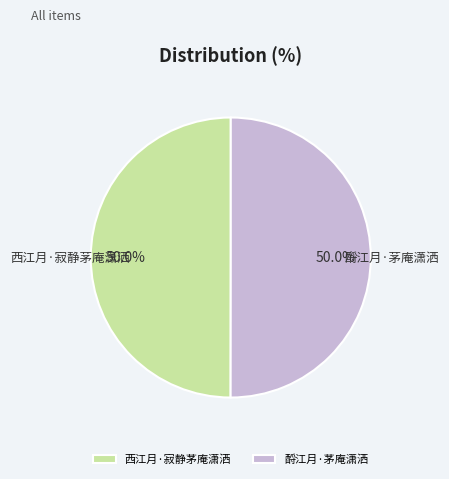

To the nearest percent, what percentage of the pie is 酹江月·茅庵潇洒?

50%